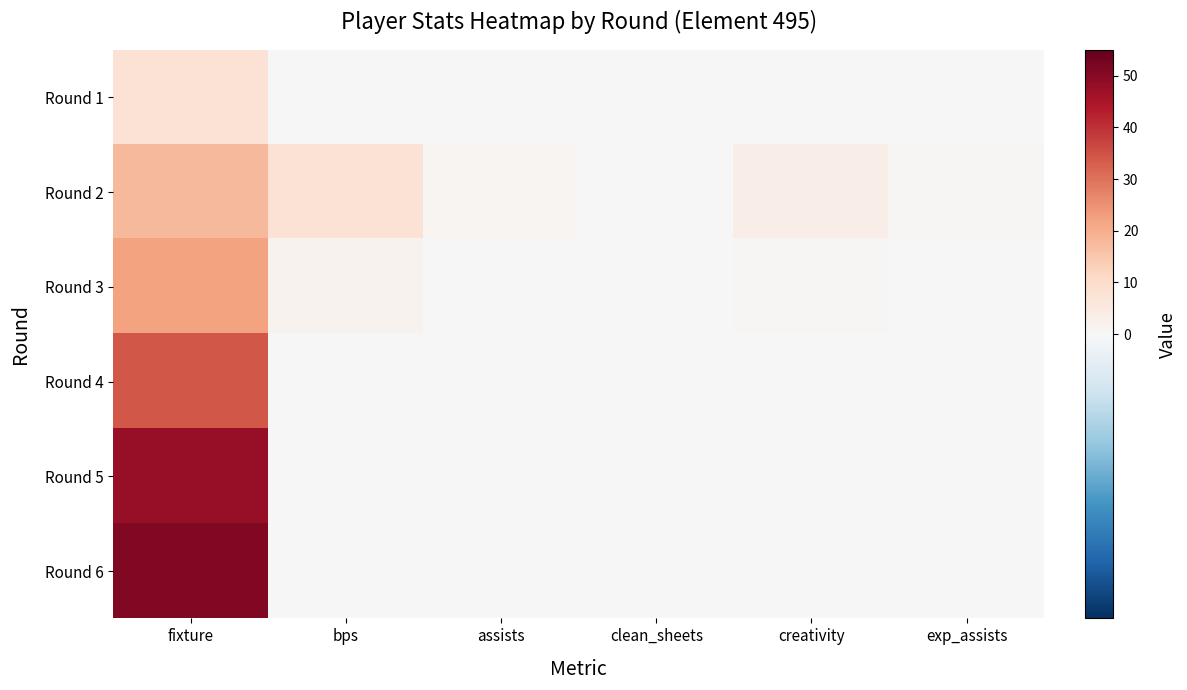

Reading left to right, list all the values displayed in this chart.

Round 1: fixture=8.0	bps=0.0	assists=0.0	clean_sheets=0.0	creativity=0.0	exp_assists=0.0
Round 2: fixture=18.0	bps=8.0	assists=1.0	clean_sheets=0.0	creativity=3.5	exp_assists=0.4
Round 3: fixture=22.0	bps=2.0	assists=0.0	clean_sheets=0.0	creativity=0.8	exp_assists=0.1
Round 4: fixture=34.0	bps=0.0	assists=0.0	clean_sheets=0.0	creativity=0.0	exp_assists=0.0
Round 5: fixture=48.0	bps=0.0	assists=0.0	clean_sheets=0.0	creativity=0.0	exp_assists=0.0
Round 6: fixture=51.0	bps=0.0	assists=0.0	clean_sheets=0.0	creativity=0.0	exp_assists=0.0